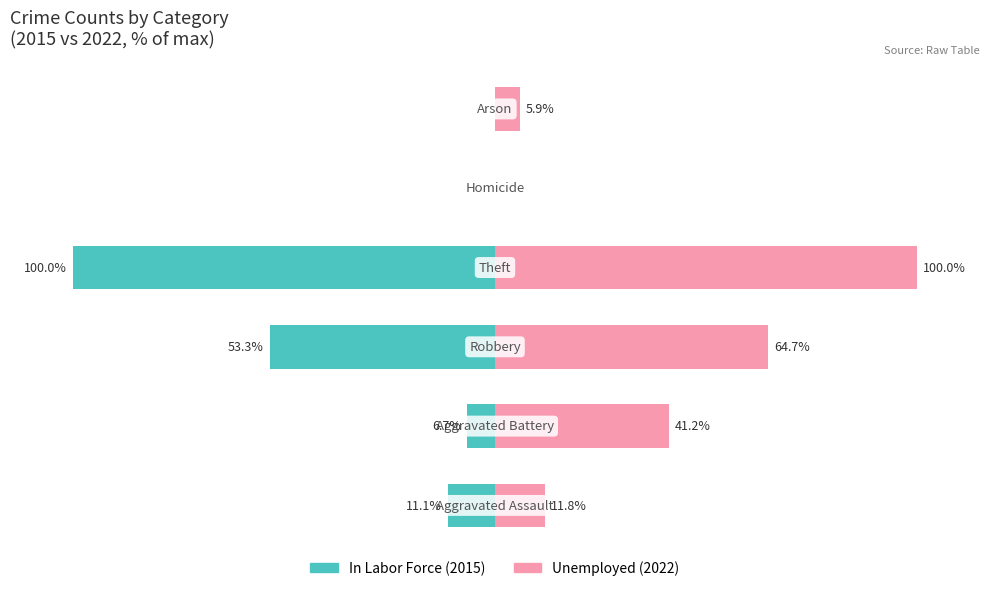

What is the difference between the highest and lowest values at 3?

200.0